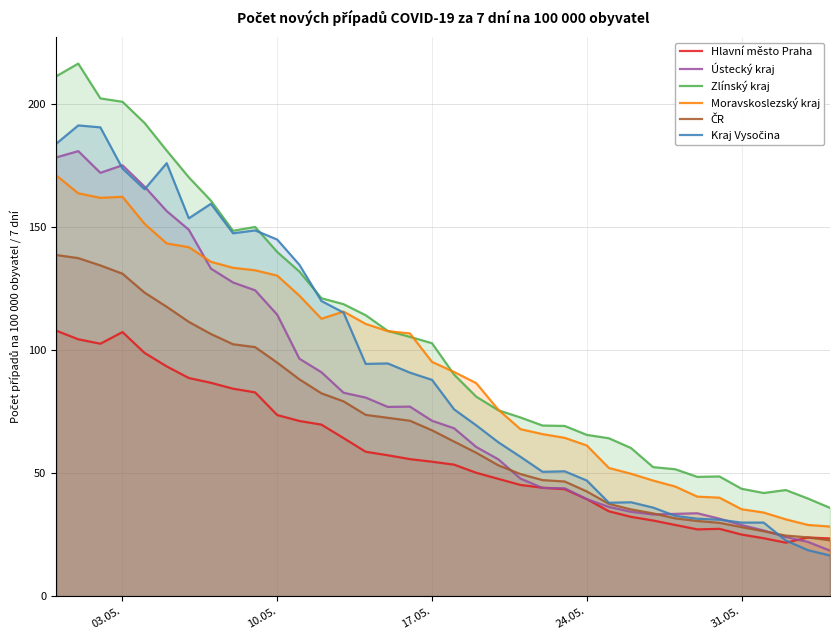

True or false: Zlínský kraj and Ústecký kraj intersect in this chart.

False